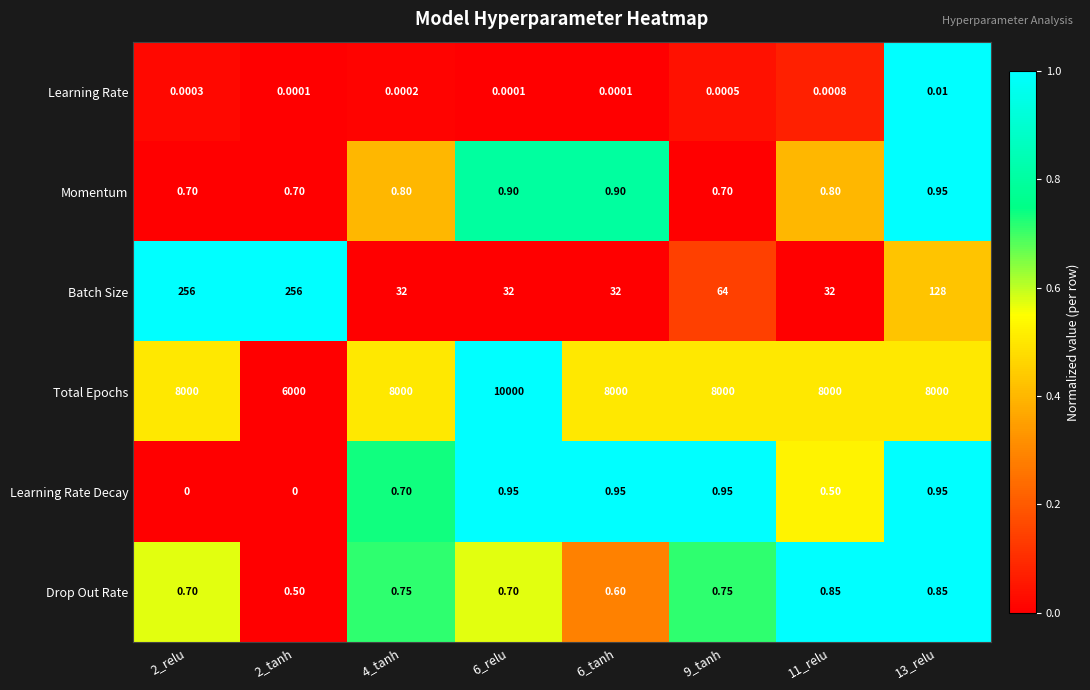

Is the value of Batch Size at 2_tanh greater than the value of Drop Out Rate at 13_relu?

Yes